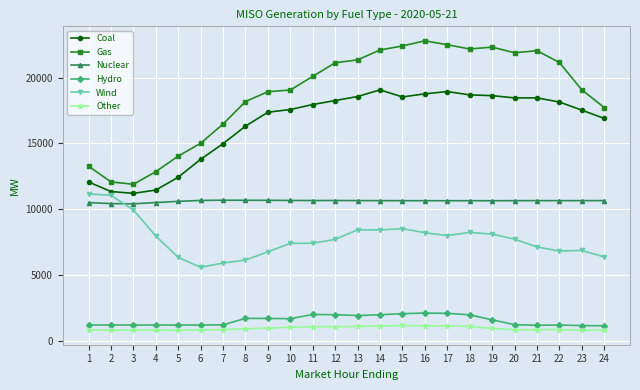

What is the total value across all series at 21?

60263.7